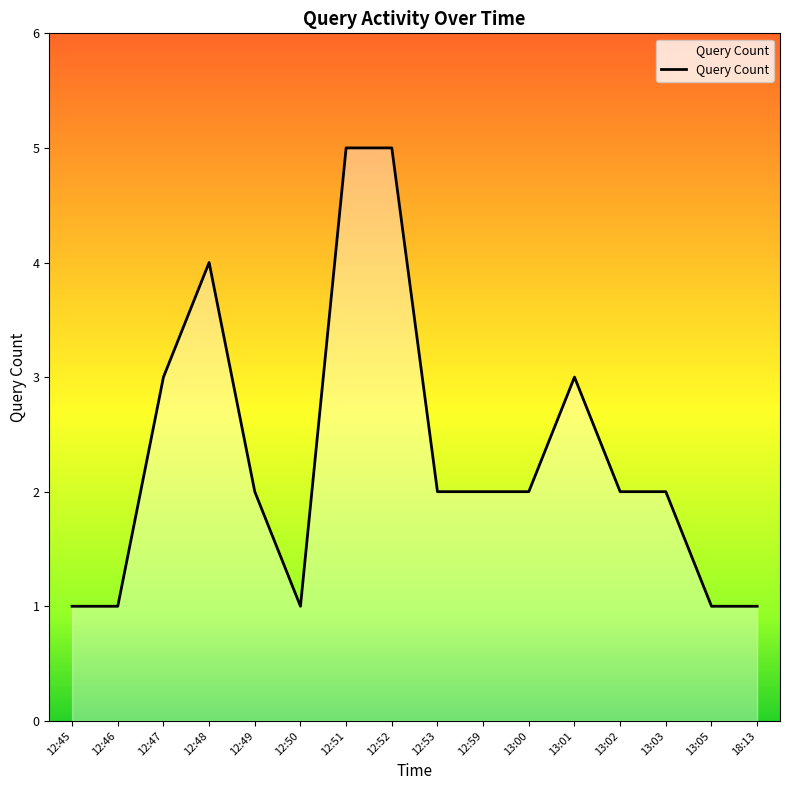

True or false: the data shows 2 at 13:00.

True